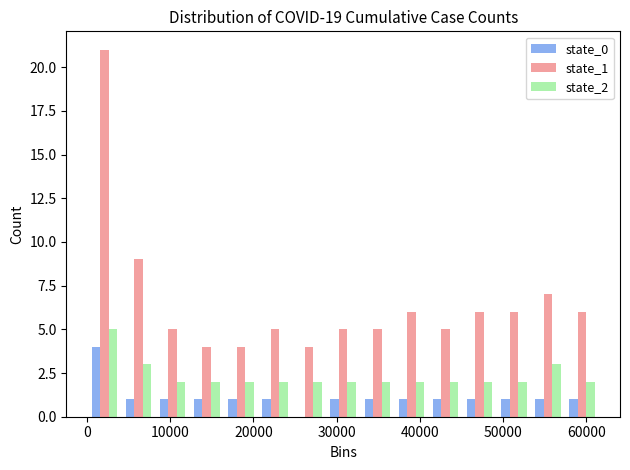

Reading left to right, transcribe this chart: for each range on the x-axis, give the height of each series' bar. Neither the bar edges nor the heights are printed on the chart, so give them approximately, as read against the axes.

0 to 4000: state_0=4	state_1=21	state_2=5
4000 to 8000: state_0=1	state_1=9	state_2=3
8000 to 12000: state_0=1	state_1=5	state_2=2
12000 to 16000: state_0=1	state_1=4	state_2=2
16000 to 21000: state_0=1	state_1=4	state_2=2
21000 to 25000: state_0=1	state_1=5	state_2=2
25000 to 29000: state_0=0	state_1=4	state_2=2
29000 to 33000: state_0=1	state_1=5	state_2=2
33000 to 37000: state_0=1	state_1=5	state_2=2
37000 to 41000: state_0=1	state_1=6	state_2=2
41000 to 45000: state_0=1	state_1=5	state_2=2
45000 to 49000: state_0=1	state_1=6	state_2=2
49000 to 53000: state_0=1	state_1=6	state_2=2
53000 to 57000: state_0=1	state_1=7	state_2=3
57000 to 62000: state_0=1	state_1=6	state_2=2